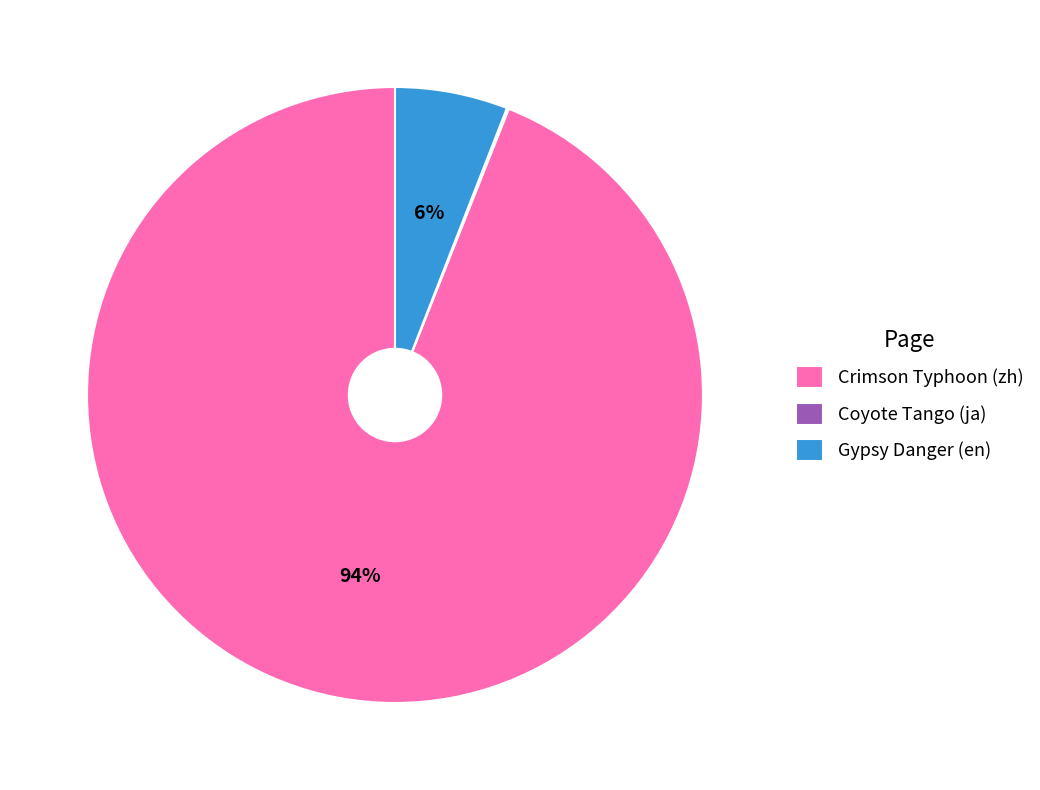

To the nearest percent, what is the difference between the largest and smallest slice percentages?

94%